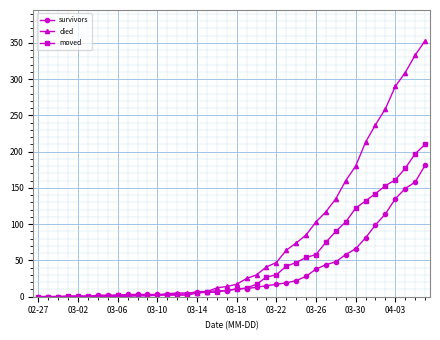

Rank the series by their maximum value, from lowest to highest.

survivors, moved, died